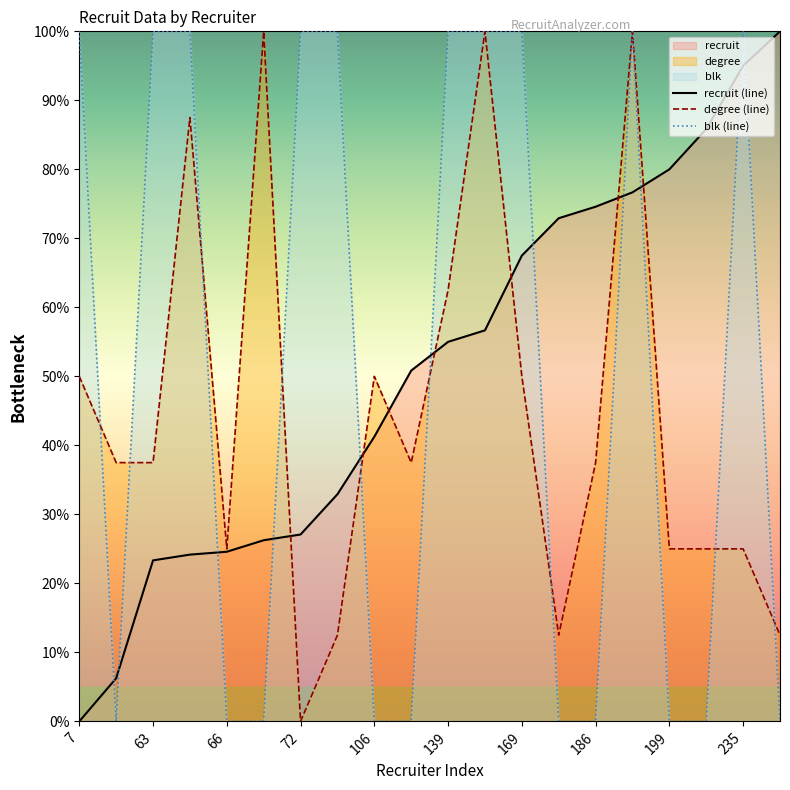

Where does the degree (line) series first go above 37?

7